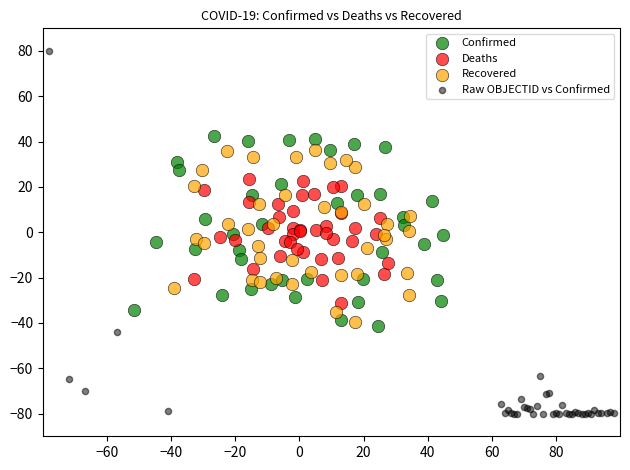

Which series contains the lowest Y value?

Raw OBJECTID vs Confirmed